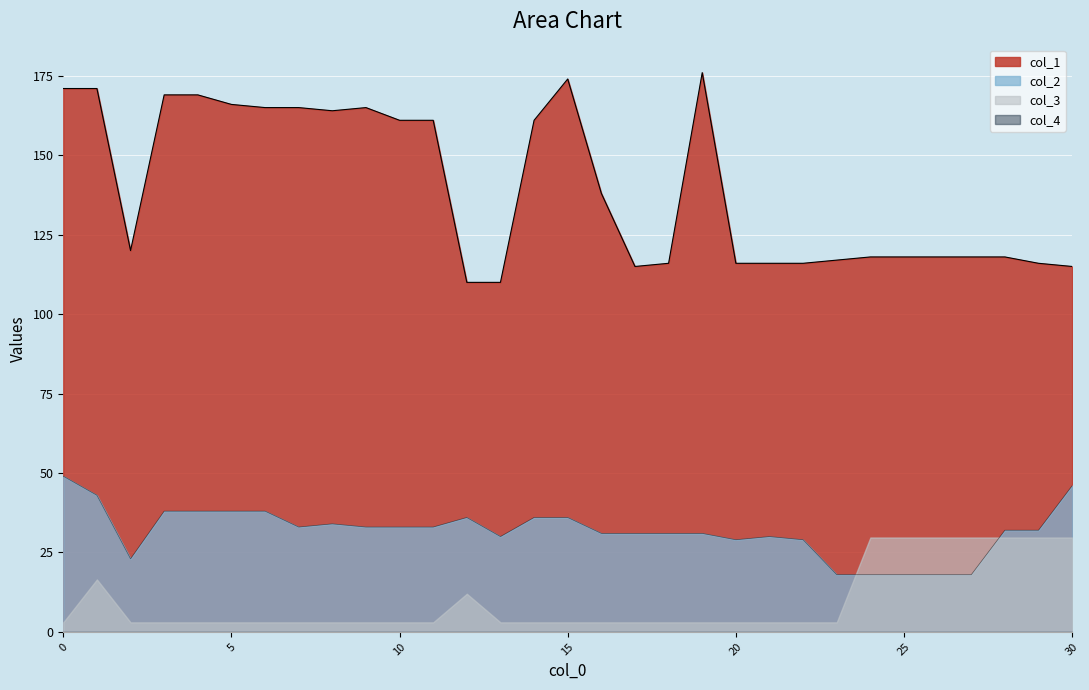

How many data points in col_1 are less than 120?

15